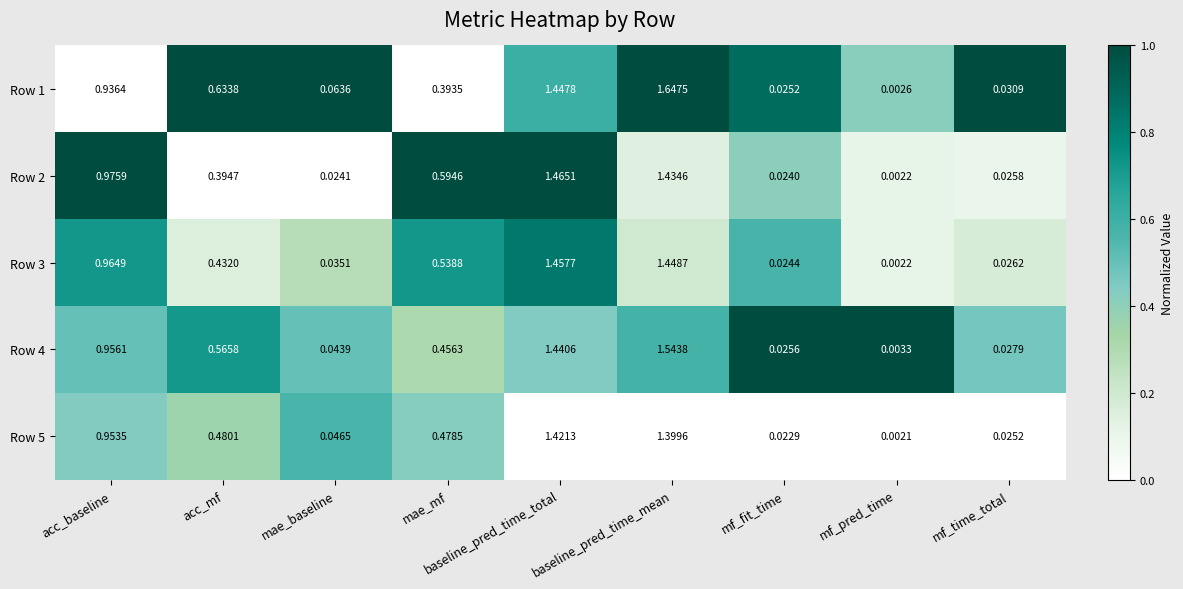

Which category has the lowest value across all series?

mf_pred_time